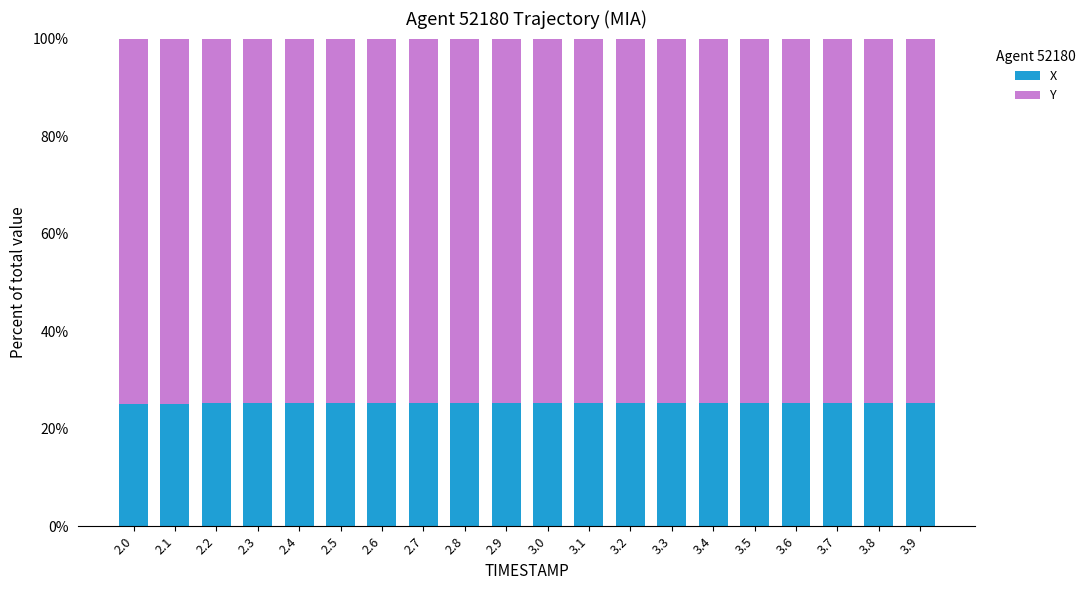

What is the total value across all series at 2.4?

100.0